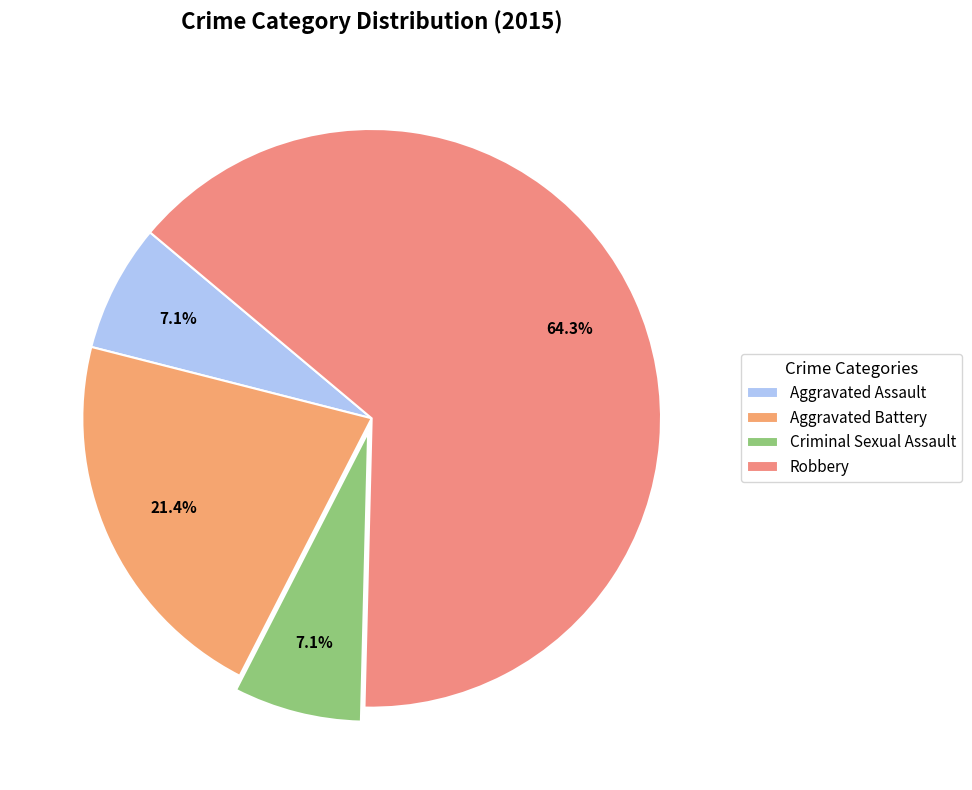

To the nearest percent, what is the difference between the largest and smallest slice percentages?

57%